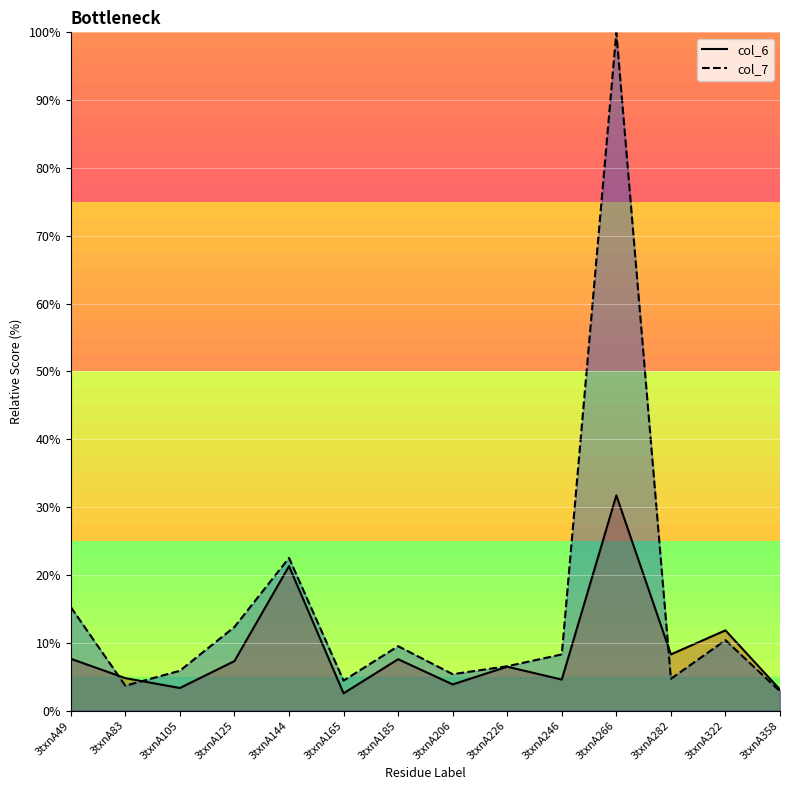

Is it true that col_7 equals 12.3 at 3txnA125?

True